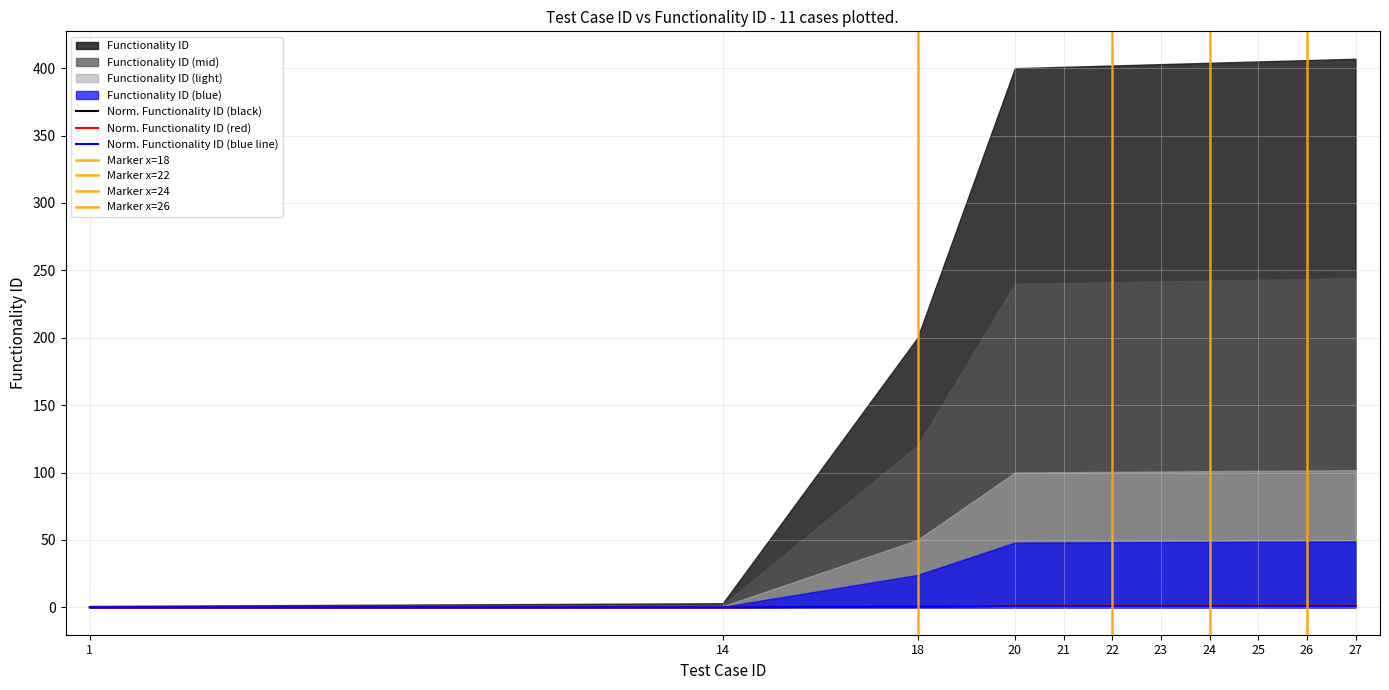

True or false: the data has more than 1 interior local peaks.

False